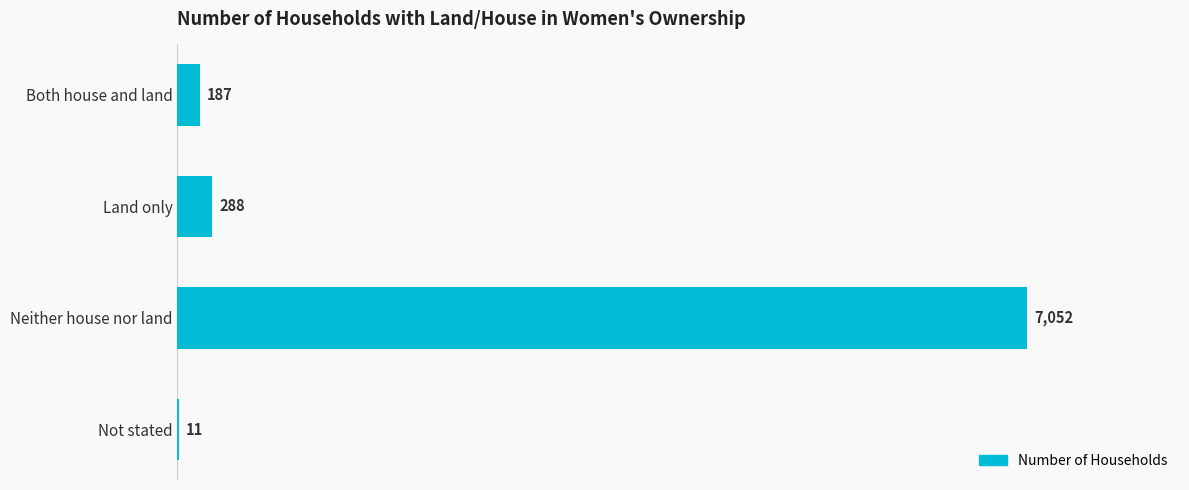

The chart shows a value of 11 at Not stated. True or false?

True